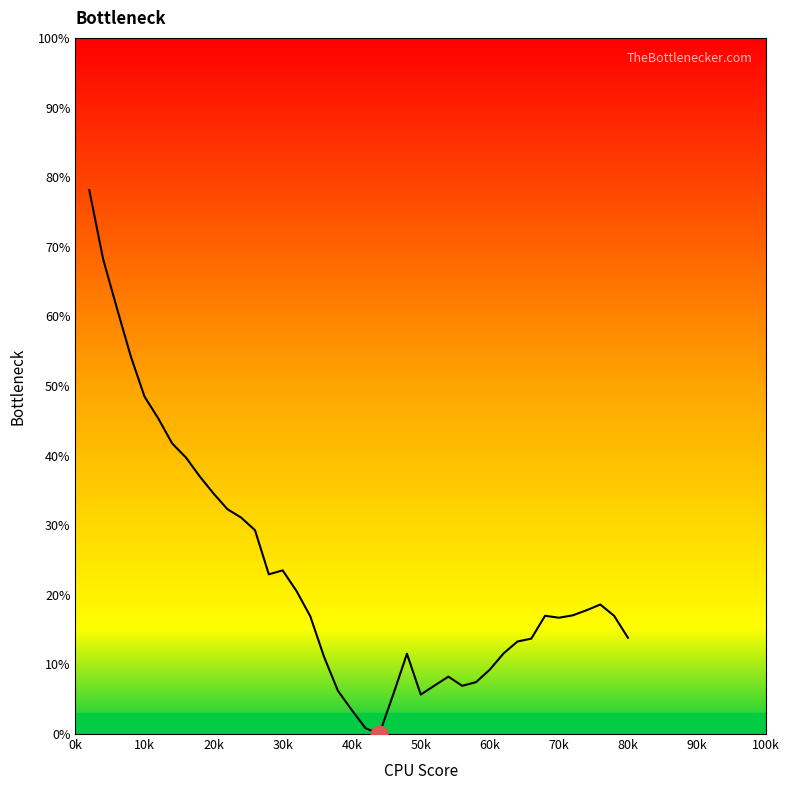

What is the maximum value shown in the chart?

78.1